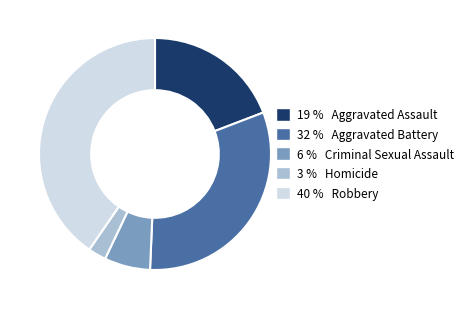

Does any single category account for the majority?

No